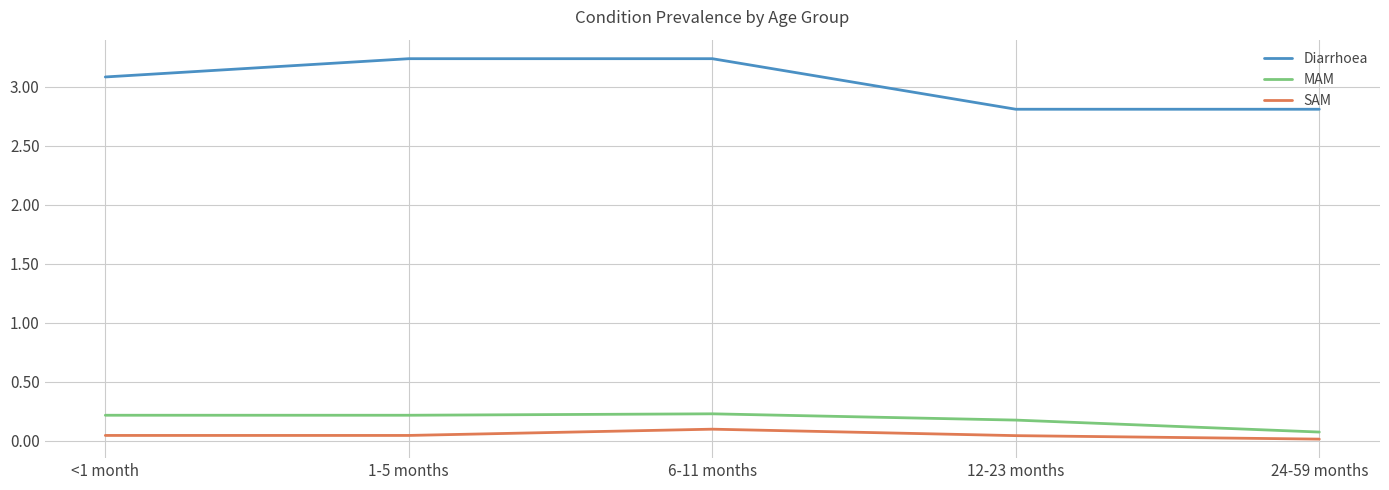

The Diarrhoea series shows 0.8 at 6-11 months. True or false?

False